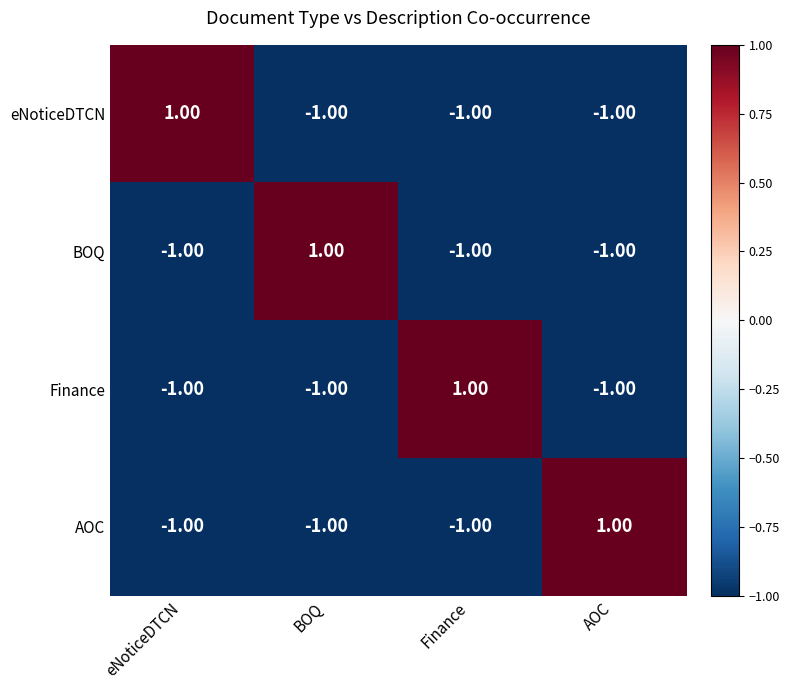

At which label does eNoticeDTCN reach its peak?

eNoticeDTCN